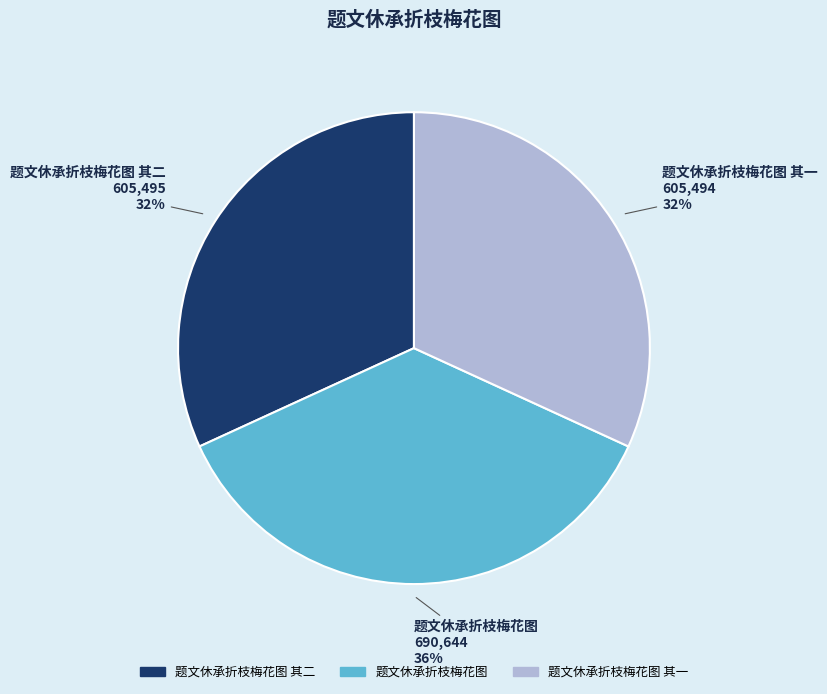

To the nearest percent, what is the difference between the largest and smallest slice percentages?

4%